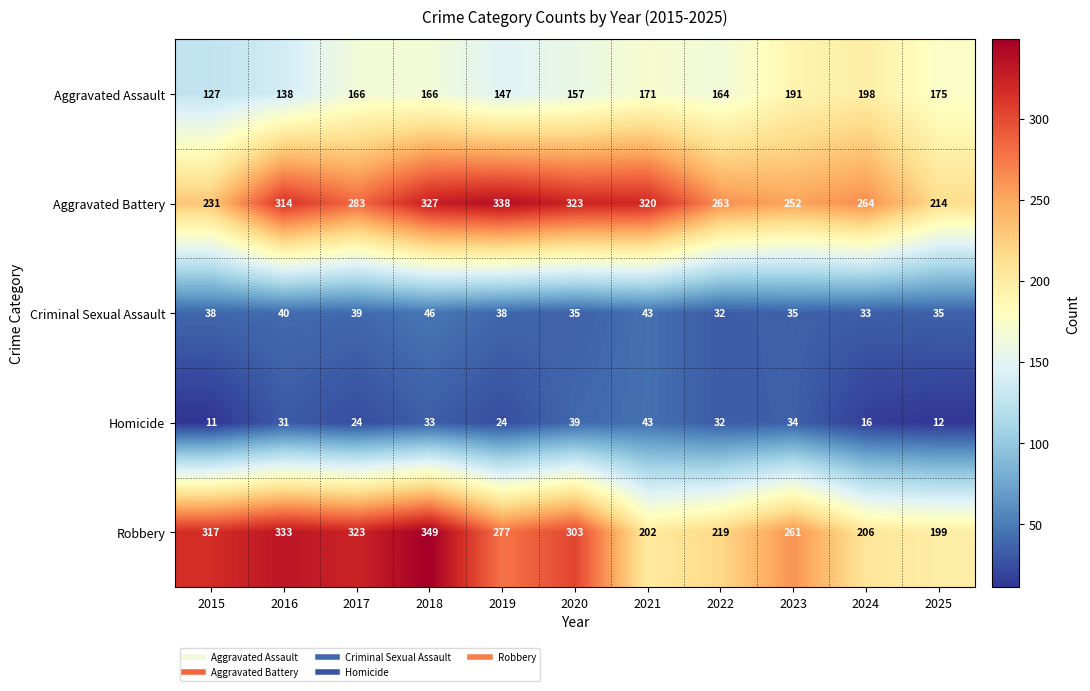

What is the difference between the highest and lowest values at 2022?

231